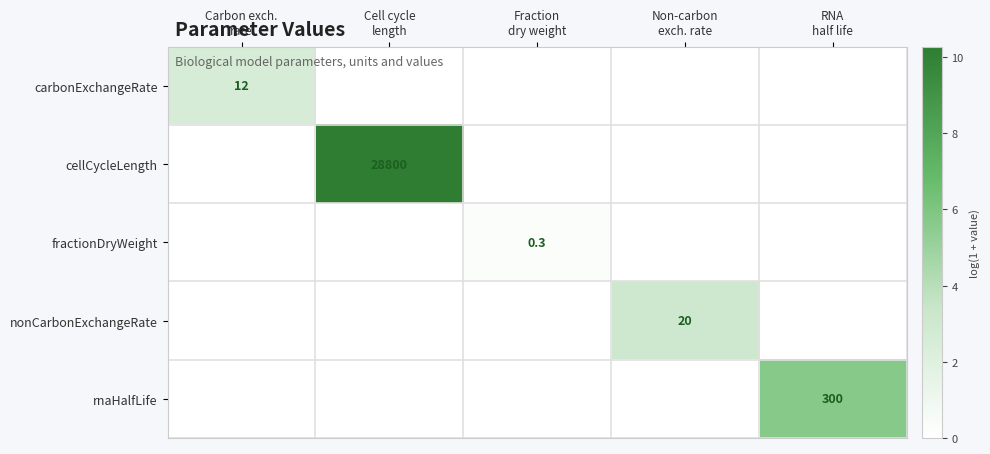

Count the number of categories in the chart.

5